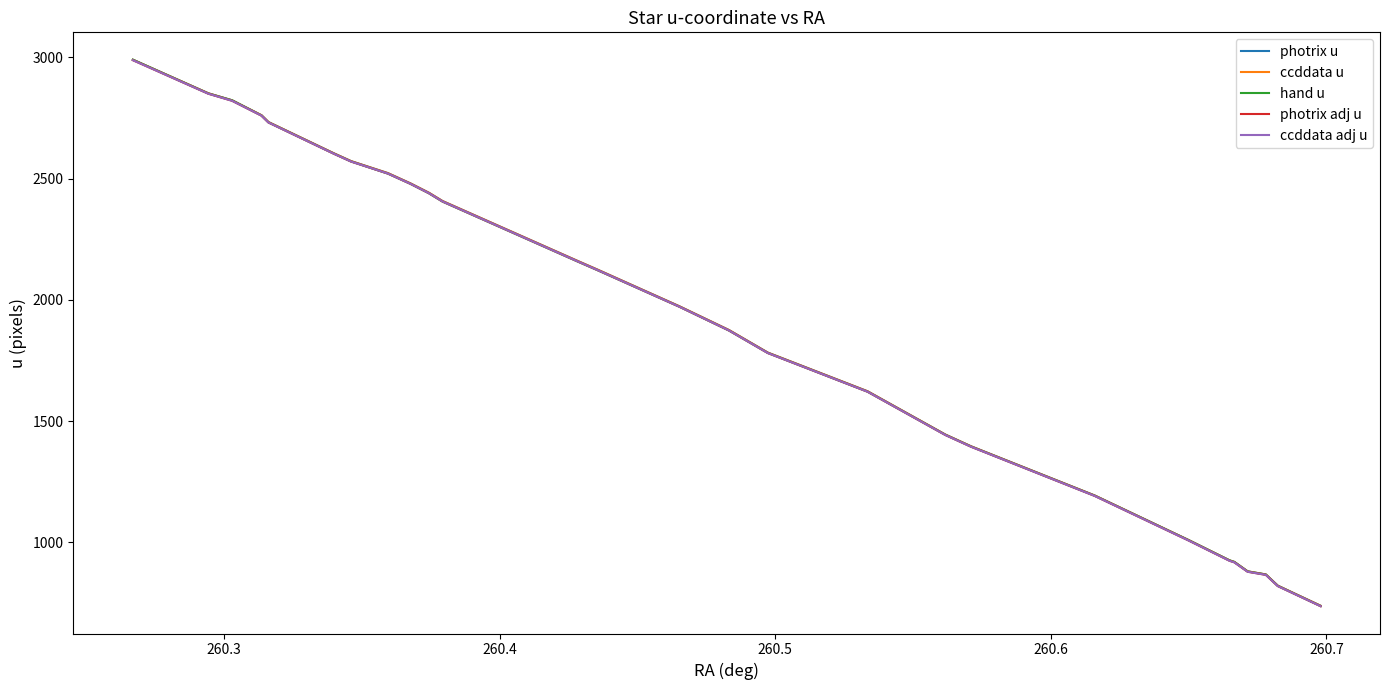

Which series has the largest range (max minus min)?

hand u